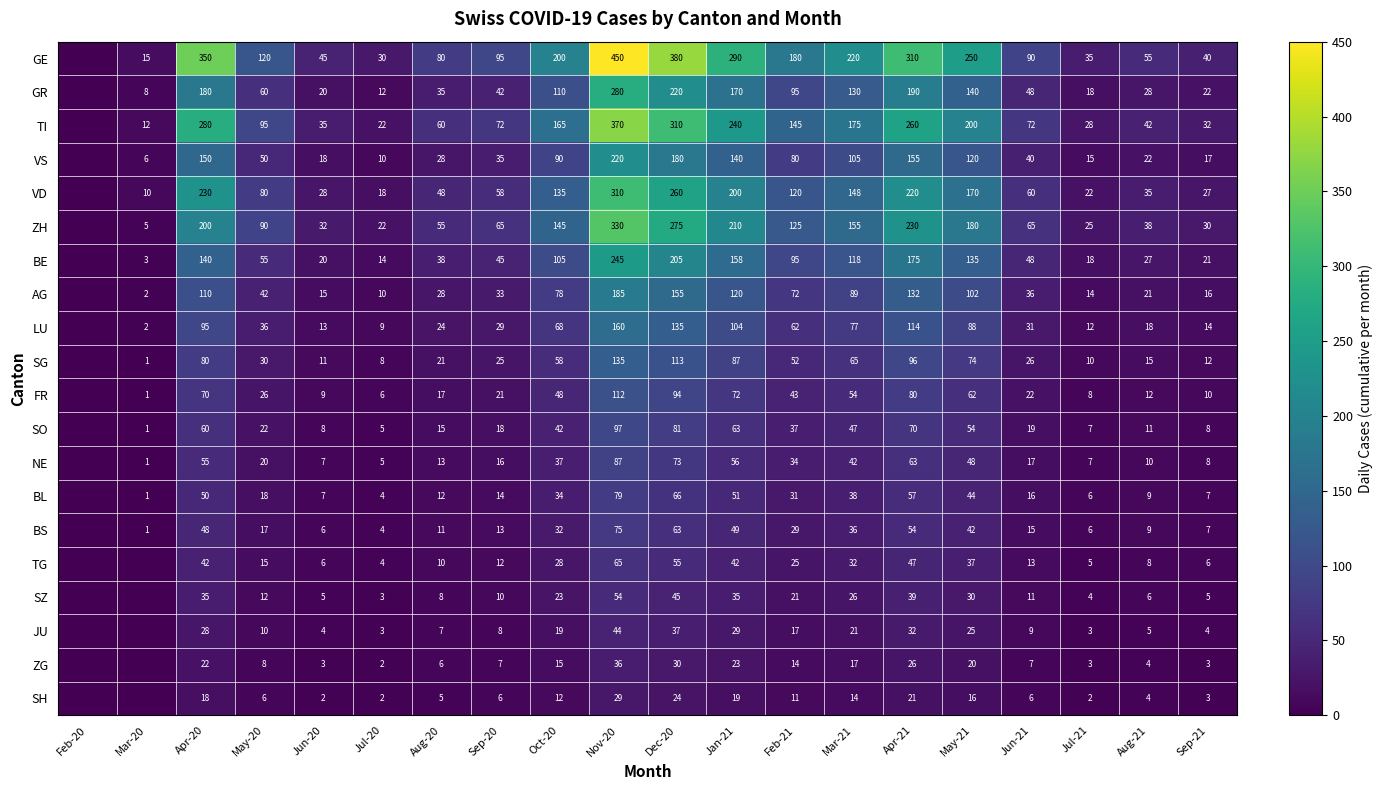

Between Aug-20 and Dec-20, which series saw the biggest shift?

GE